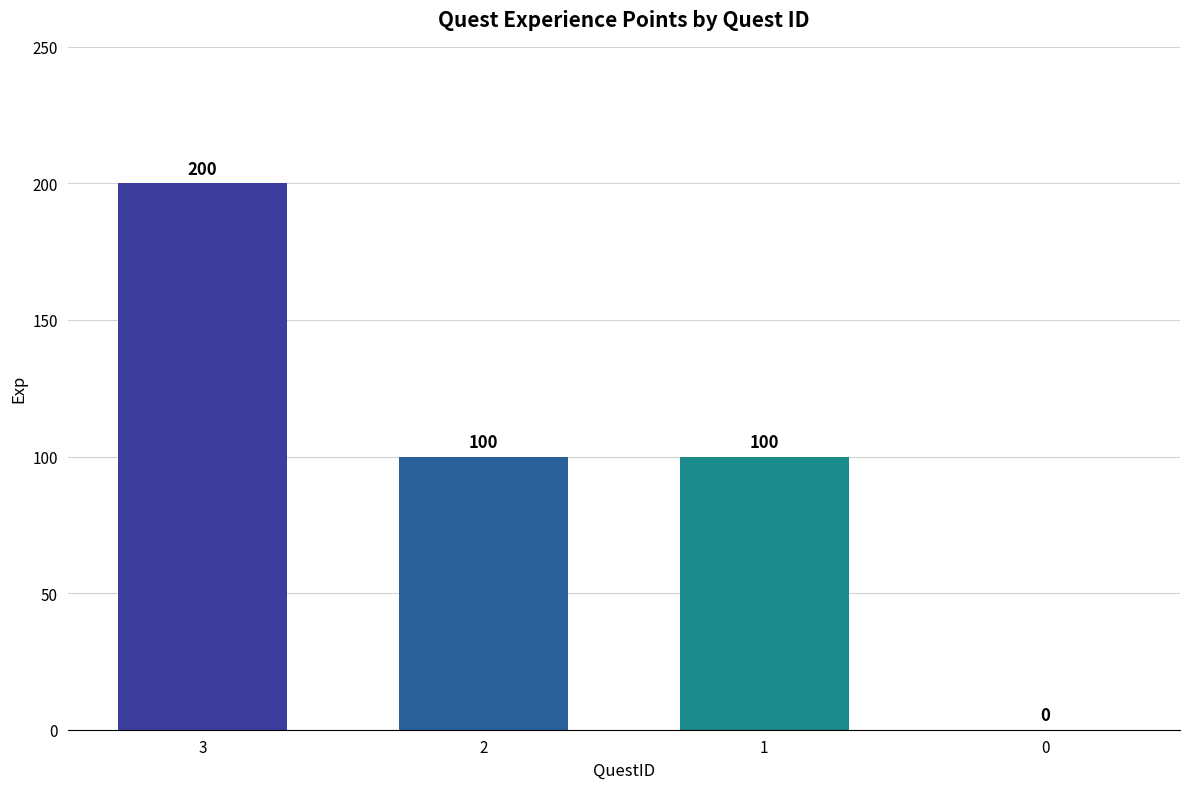

True or false: the data shows 65 at 0.

False